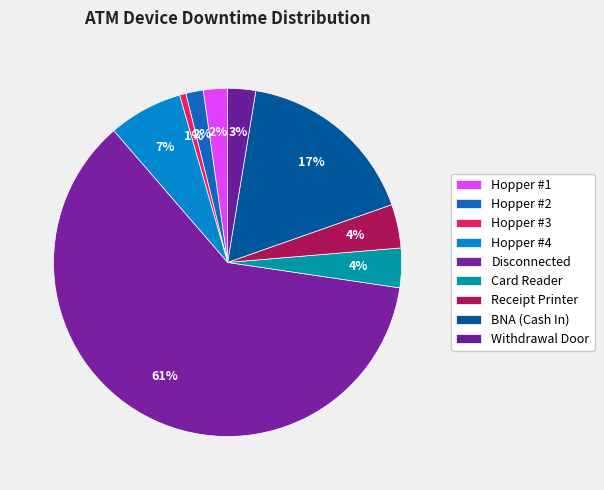

How many segments does this pie chart have?

9